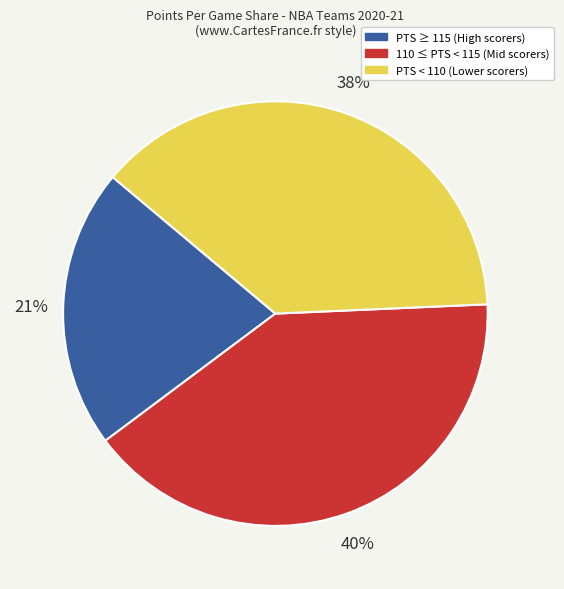

To the nearest percent, what is the average slice percentage?

33%